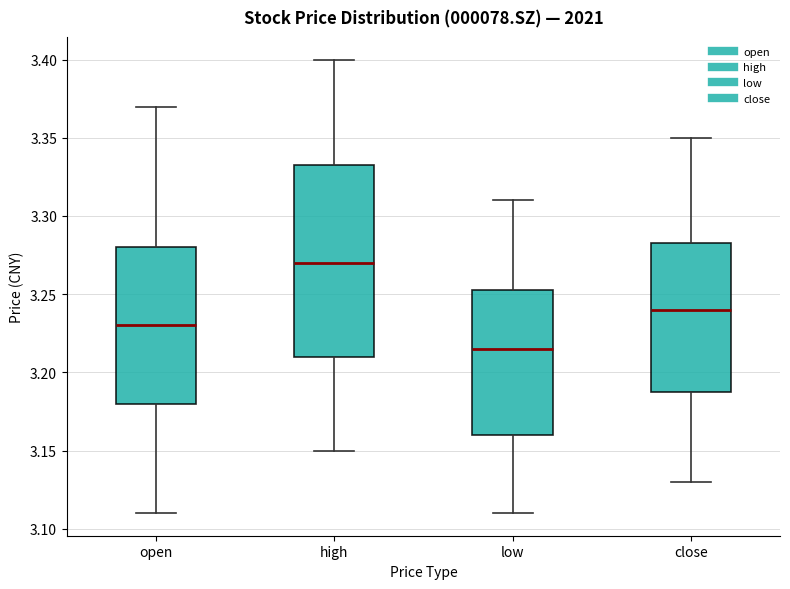

Reading left to right, transcribe this box plot: for each box, give where its median line is, the range the box spans, and where its two whiskers end, as read against the y-axis. The values are not printed on the chart, so give them approximately, as read against the axis.

open: median 3.230, box 3.180 to 3.280, whiskers 3.110 to 3.370
high: median 3.270, box 3.210 to 3.335, whiskers 3.150 to 3.400
low: median 3.215, box 3.160 to 3.255, whiskers 3.110 to 3.310
close: median 3.240, box 3.190 to 3.285, whiskers 3.130 to 3.350